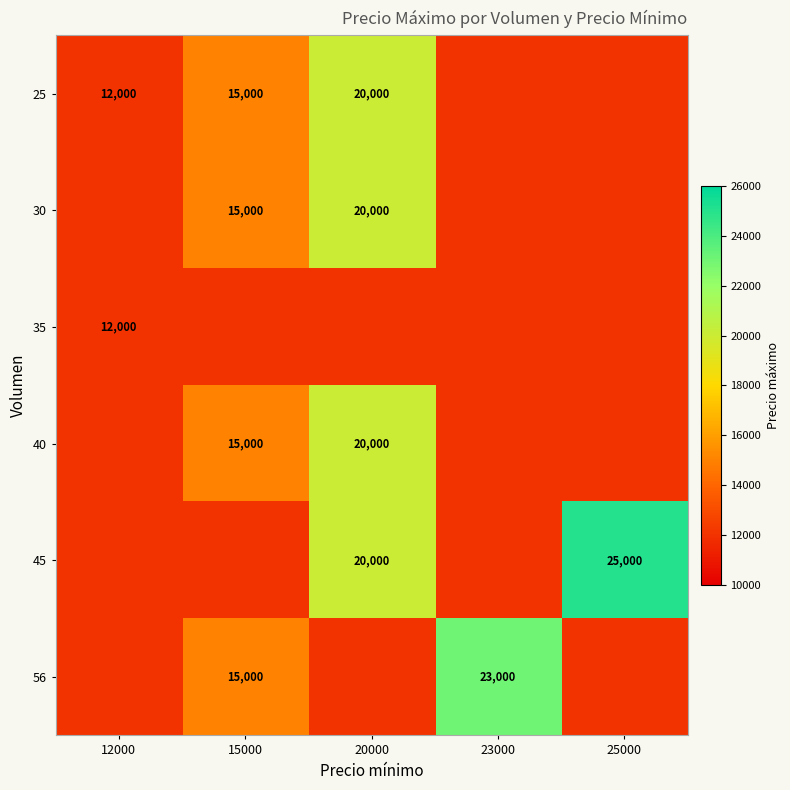

How many data points in 30 are less than 20000?

1